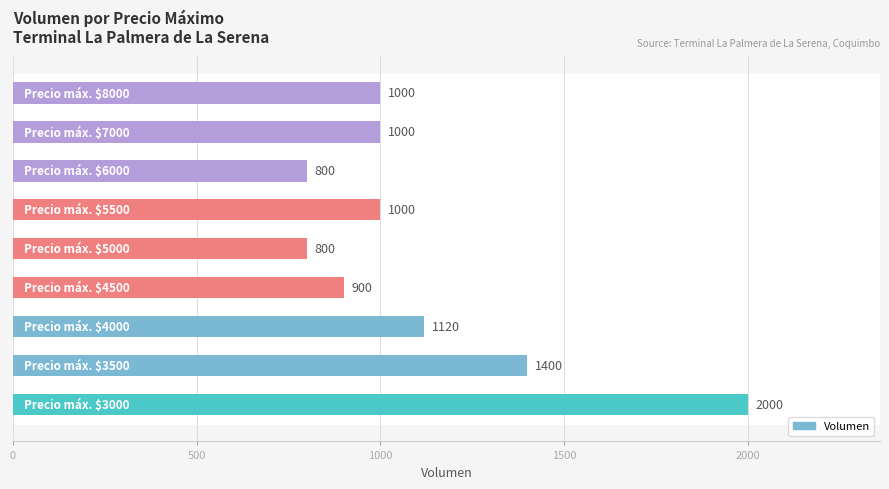

What is the difference between the second highest and minimum values?

600